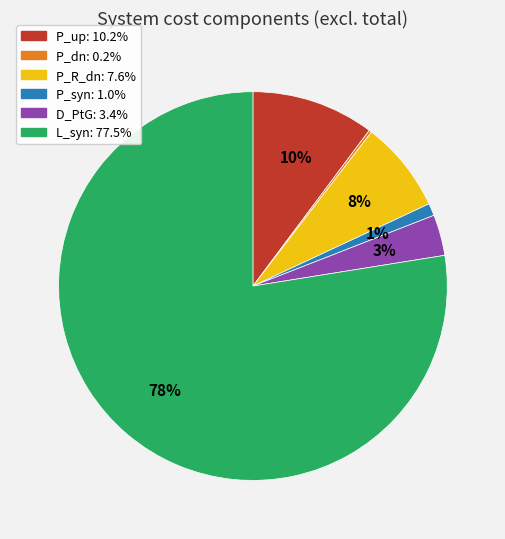

To the nearest percent, what is the average slice percentage?

17%